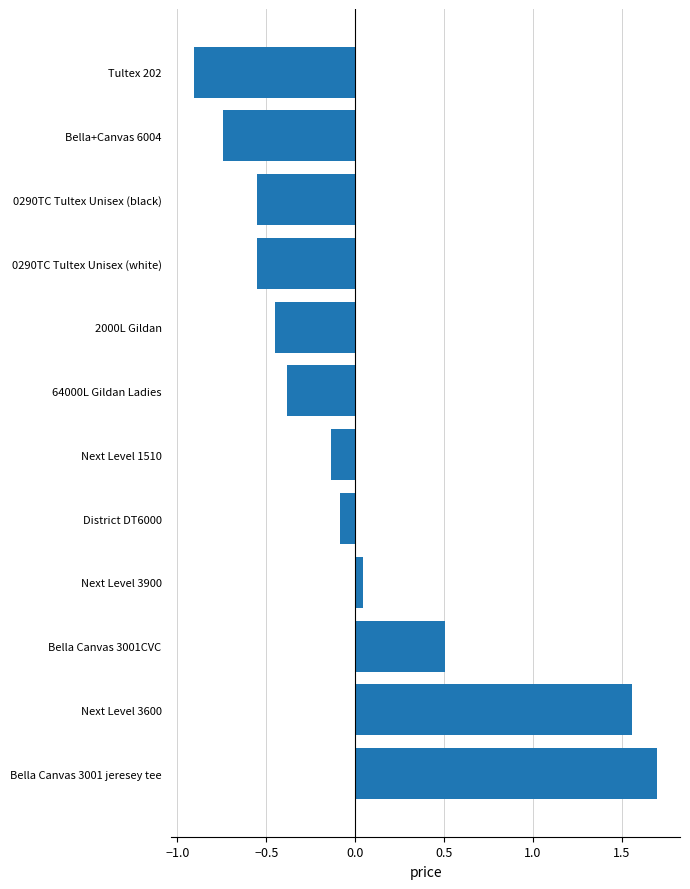

How many distinct data groups are displayed?

1